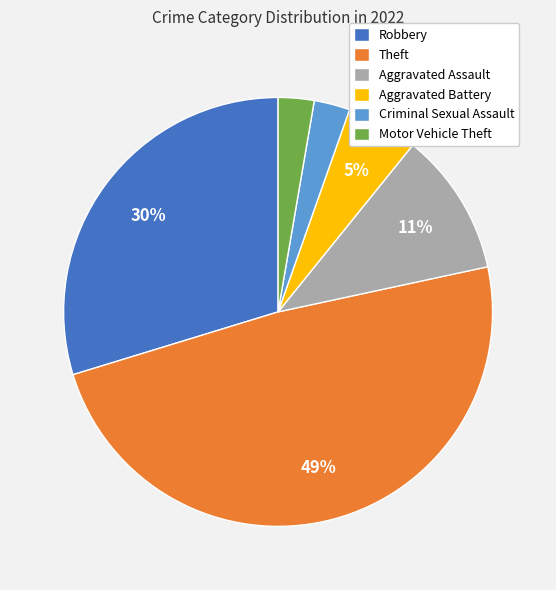

How many slices are in this pie chart?

6